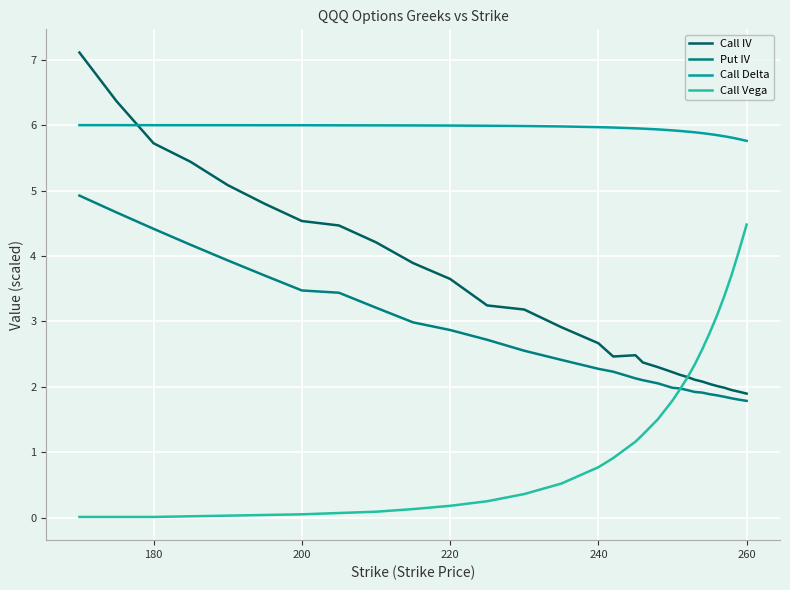

Which series ends up on top after the final intersection of Call Delta and Call IV?

Call Delta